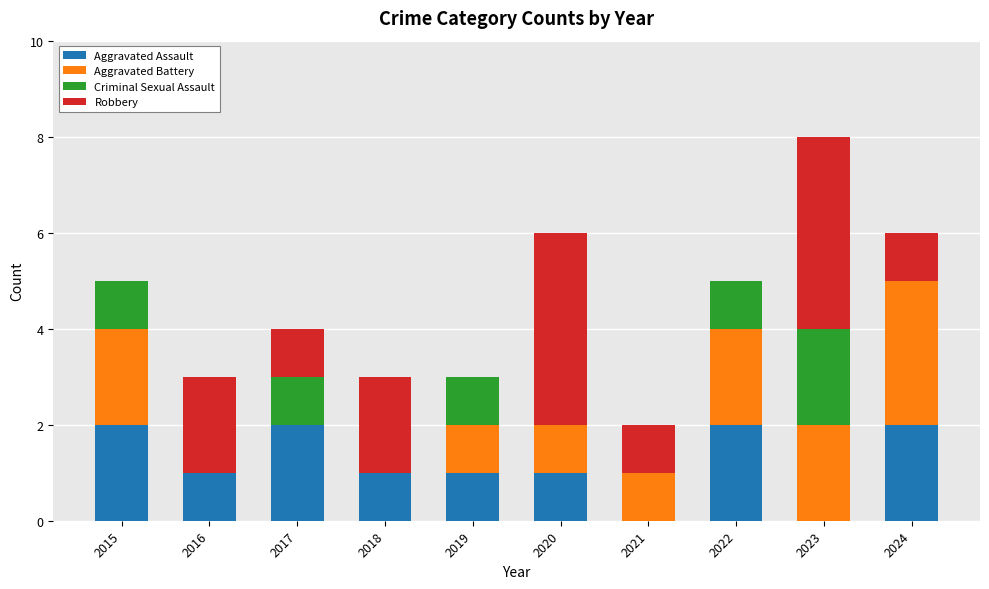

How many series are shown in this chart?

4